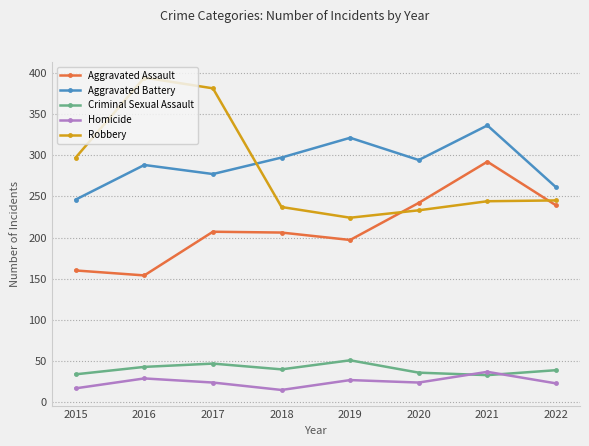

What are all the series names shown in the legend?

Aggravated Assault, Aggravated Battery, Criminal Sexual Assault, Homicide, Robbery